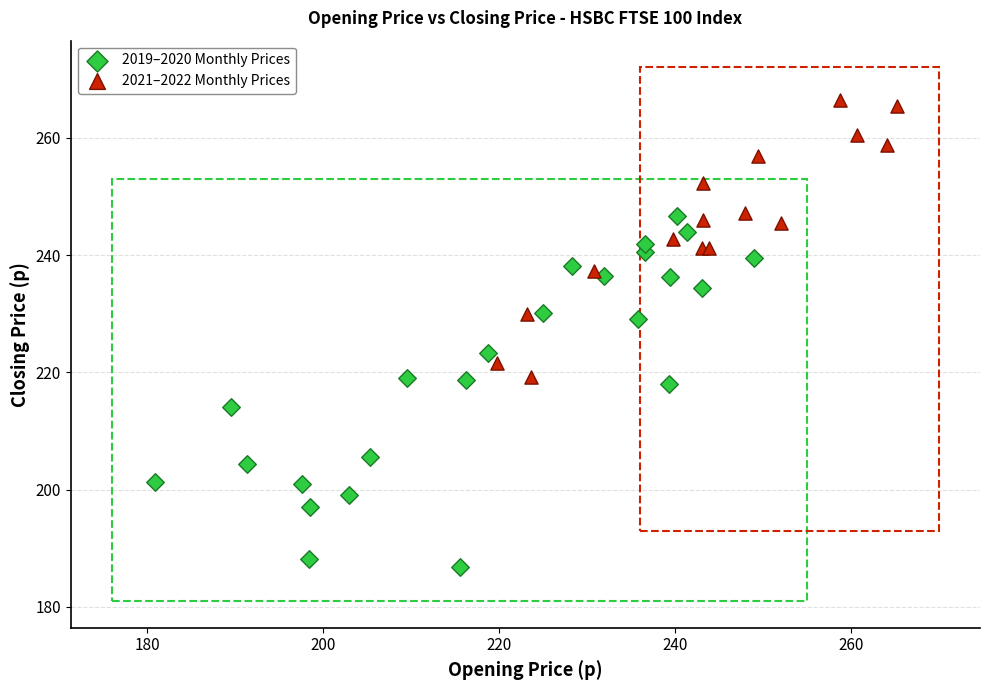

Which series has the largest Y range (max minus min)?

2019–2020 Monthly Prices